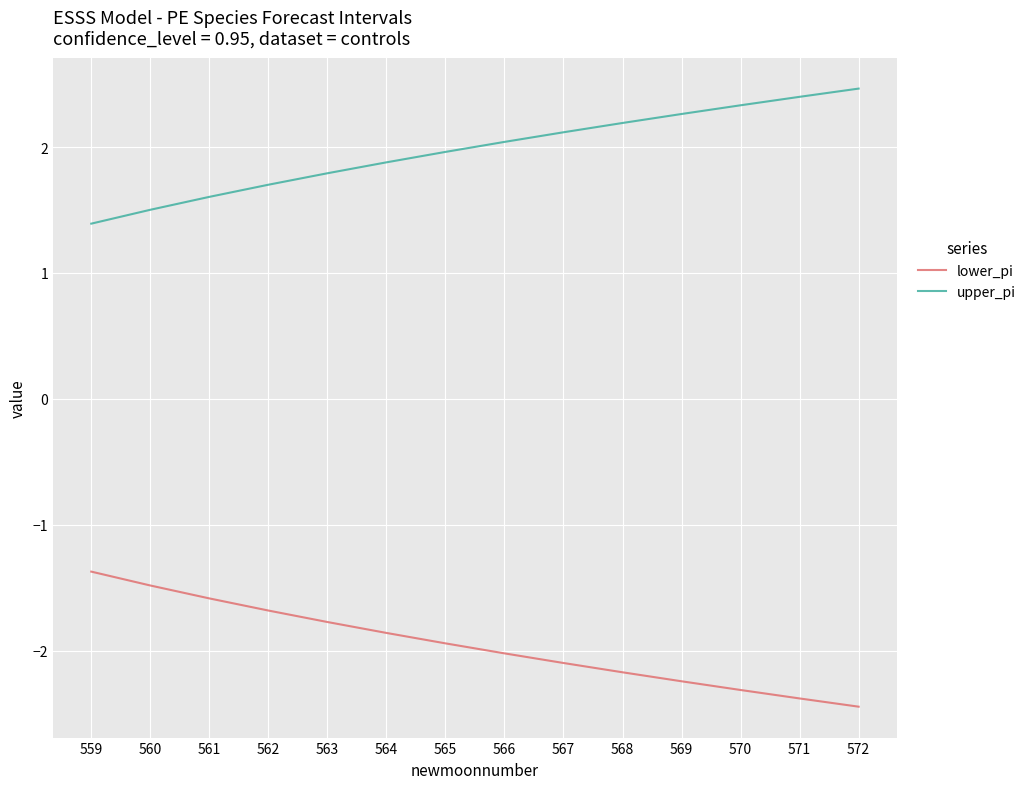

What is the difference between the highest and lowest values at 572?

4.9